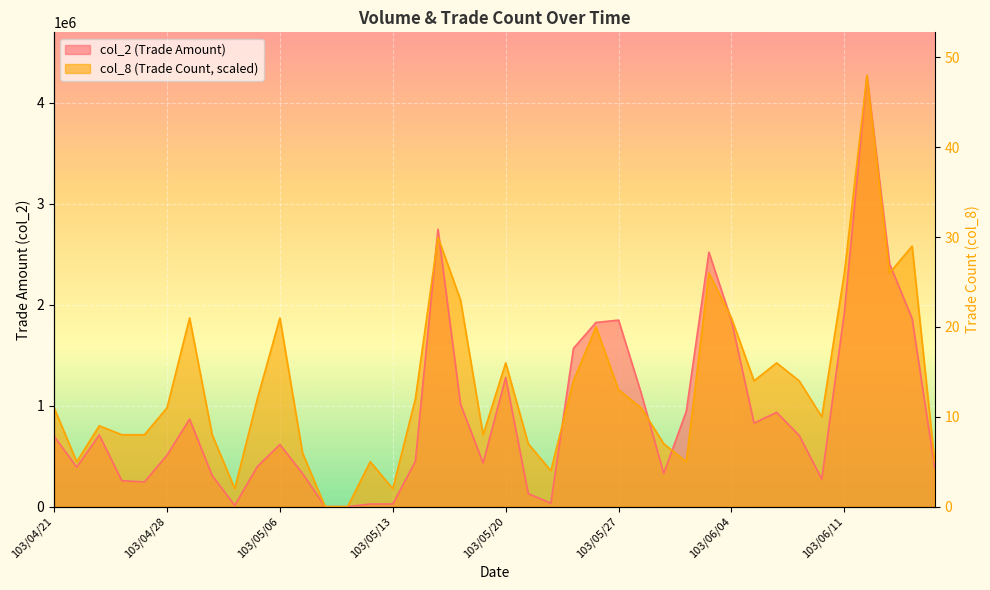

How many distinct data groups are displayed?

2